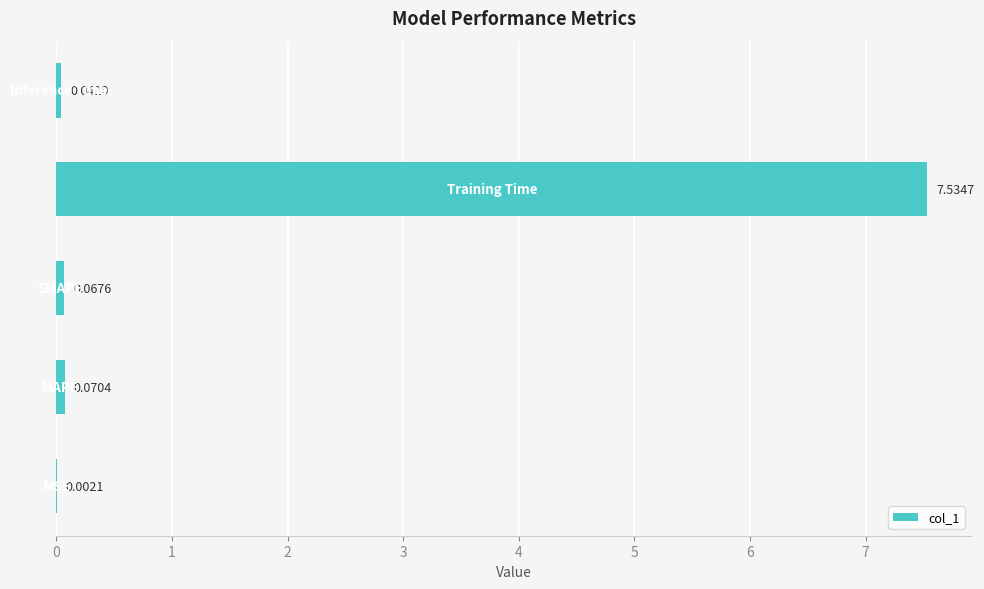

What is the sum of all values?

7.7